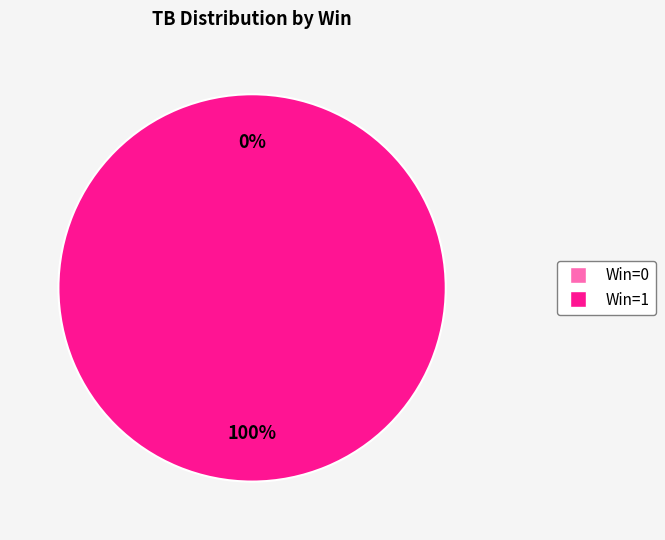

To the nearest percent, what is the average slice percentage?

50%